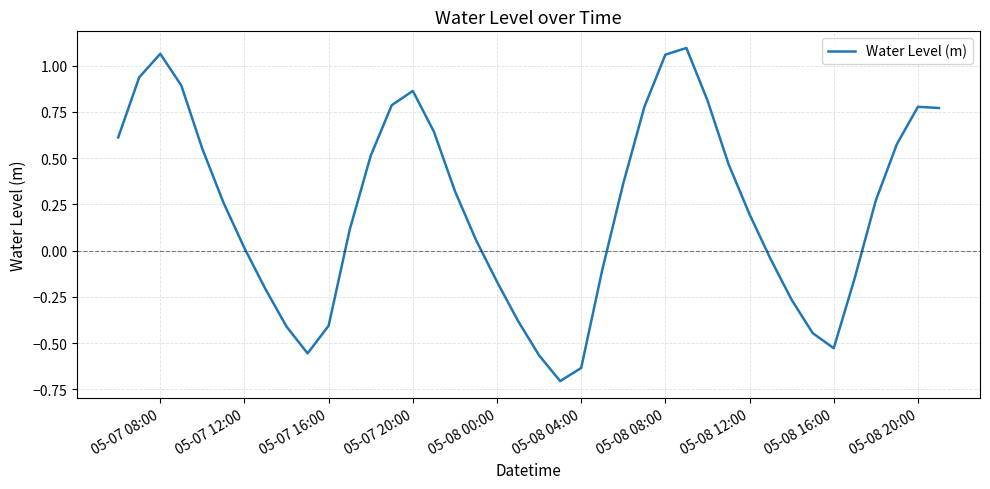

What is the difference between the second highest and minimum values?

1.8